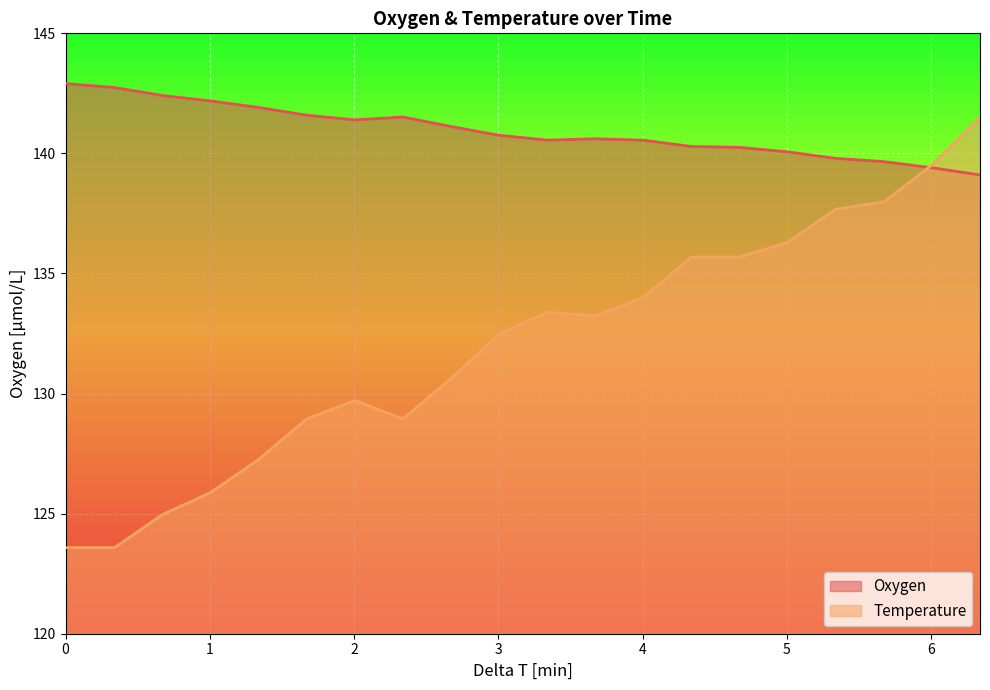

The Temperature series shows 211.1 at 4.006355185. True or false?

False